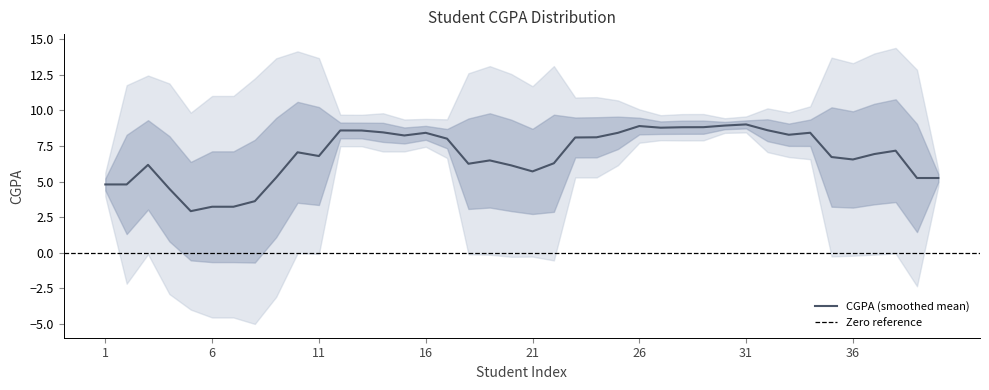

What is the minimum value for CGPA (smoothed mean)?

2.9